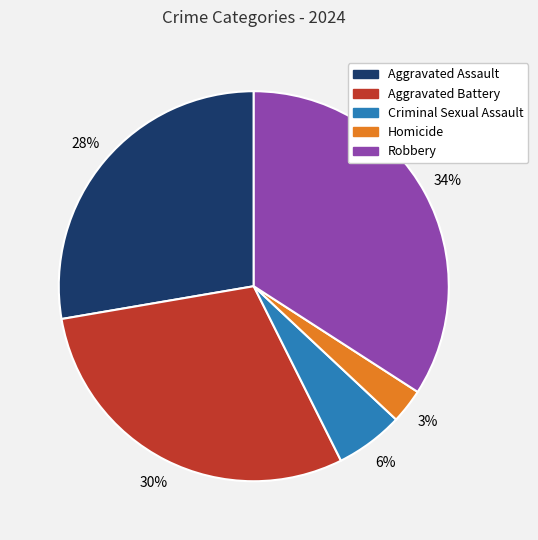

Do Robbery and Criminal Sexual Assault together represent more than half of the pie?

No